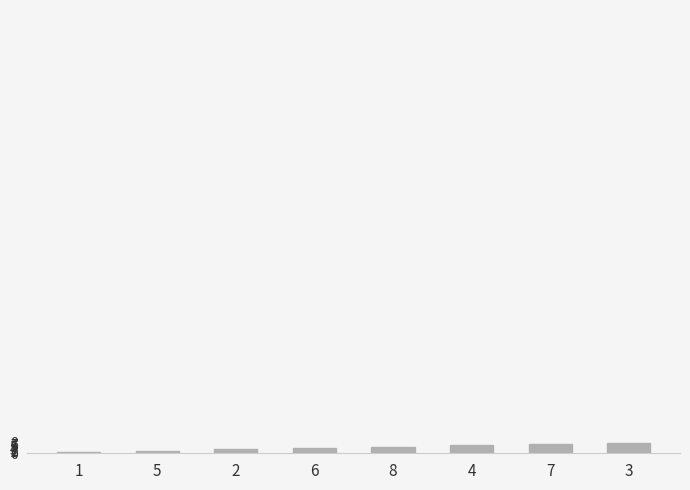

How many distinct data groups are displayed?

1